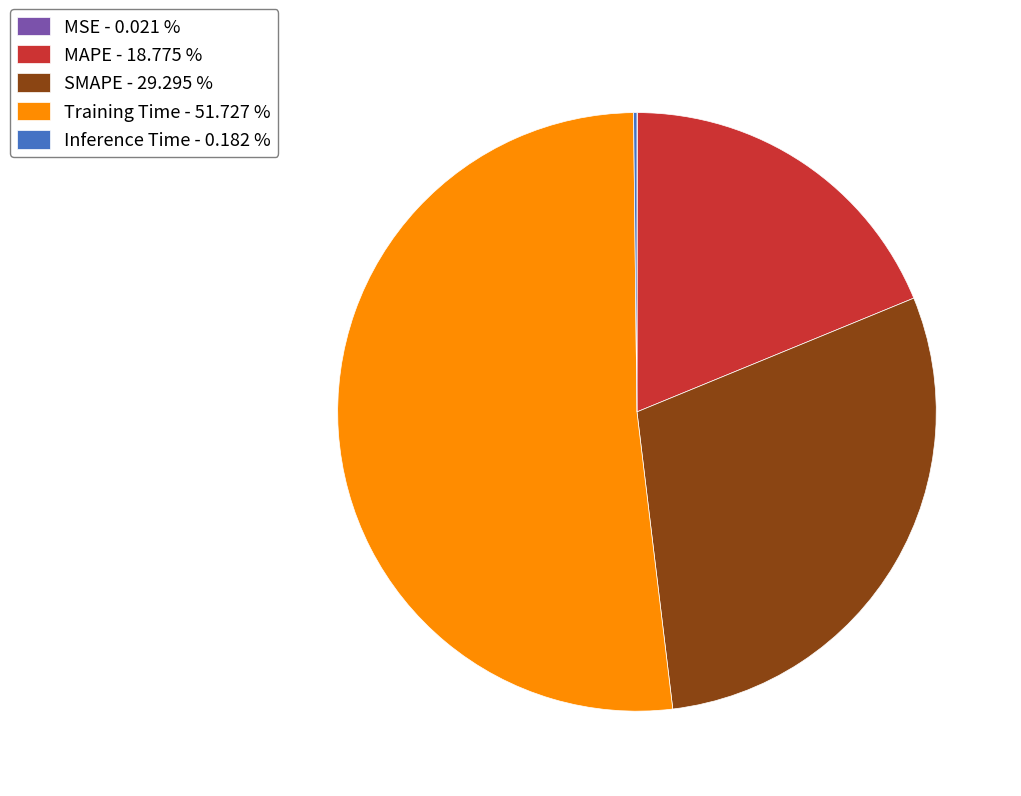

Is there any slice that represents more than half of the pie?

Yes